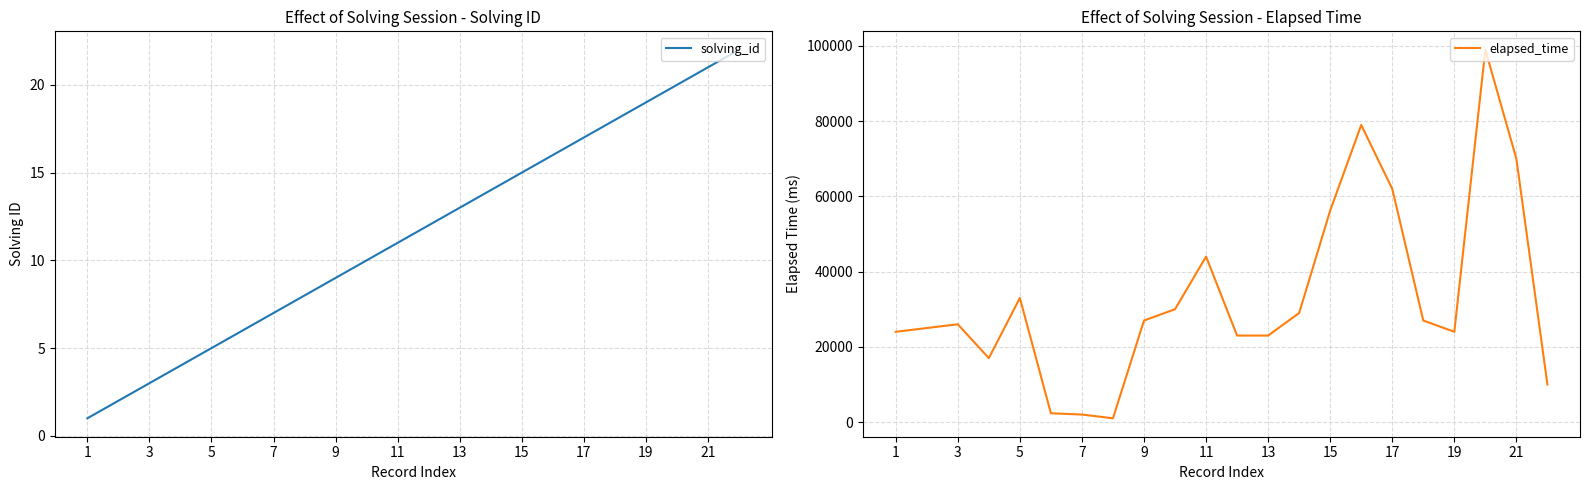

Read the solving_id value at 11.

11